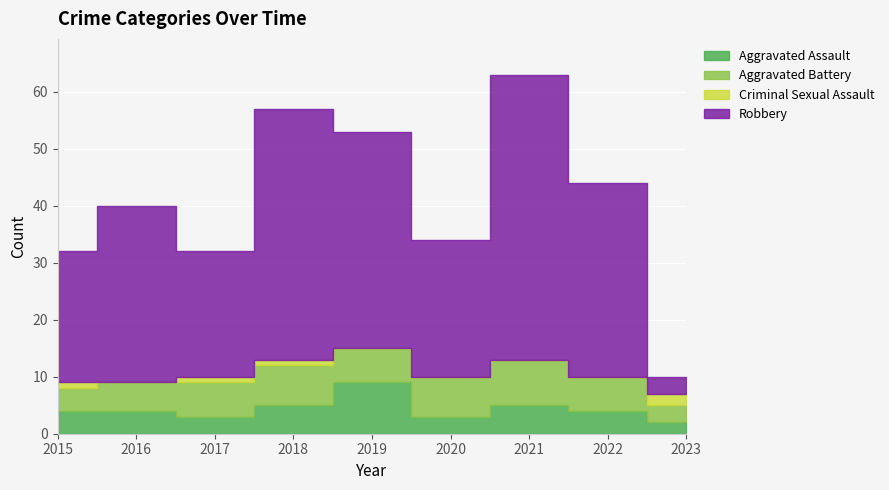

How many lines are shown in the chart?

4